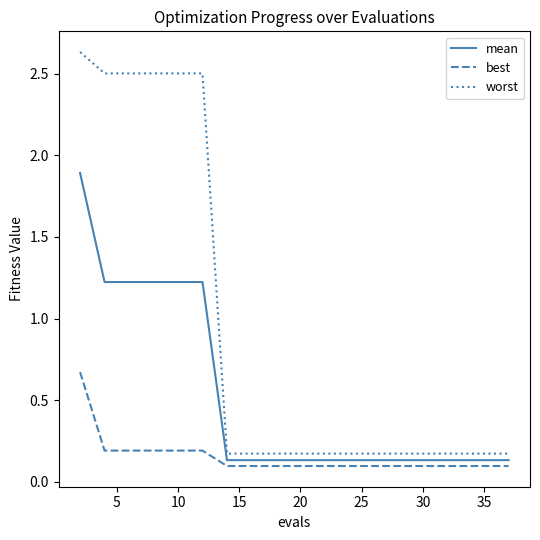

Which series has the widest spread of values?

worst